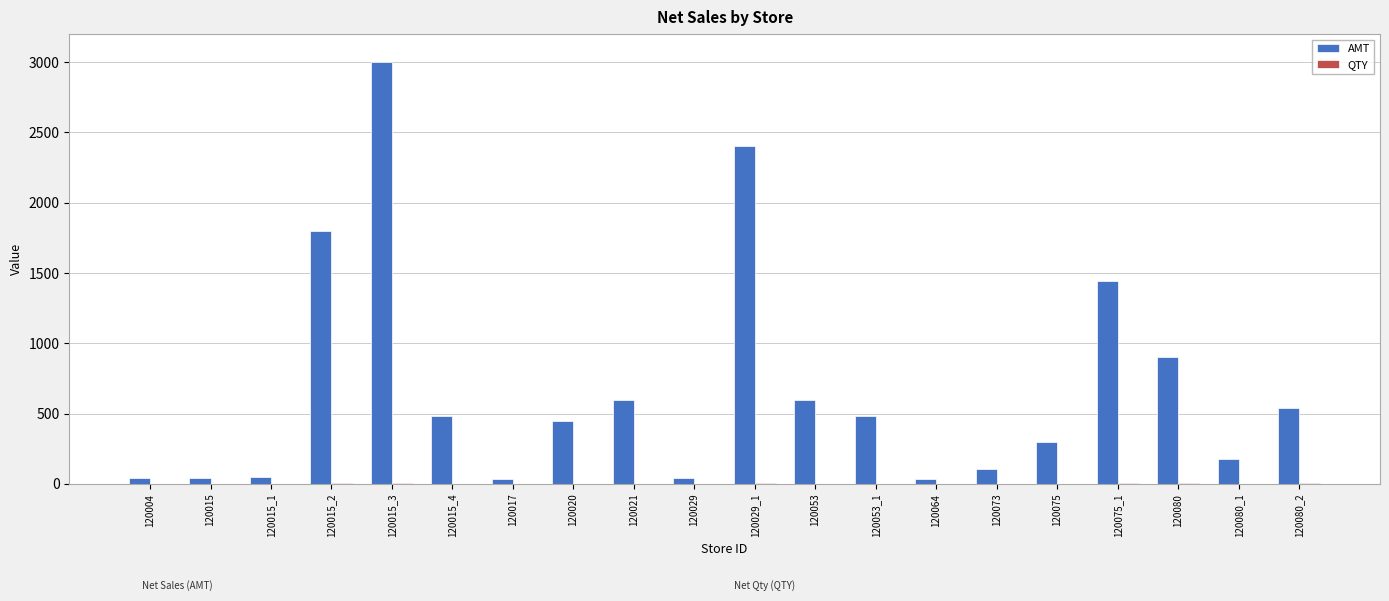

Where is AMT nearest to the value 1518?

120075_1